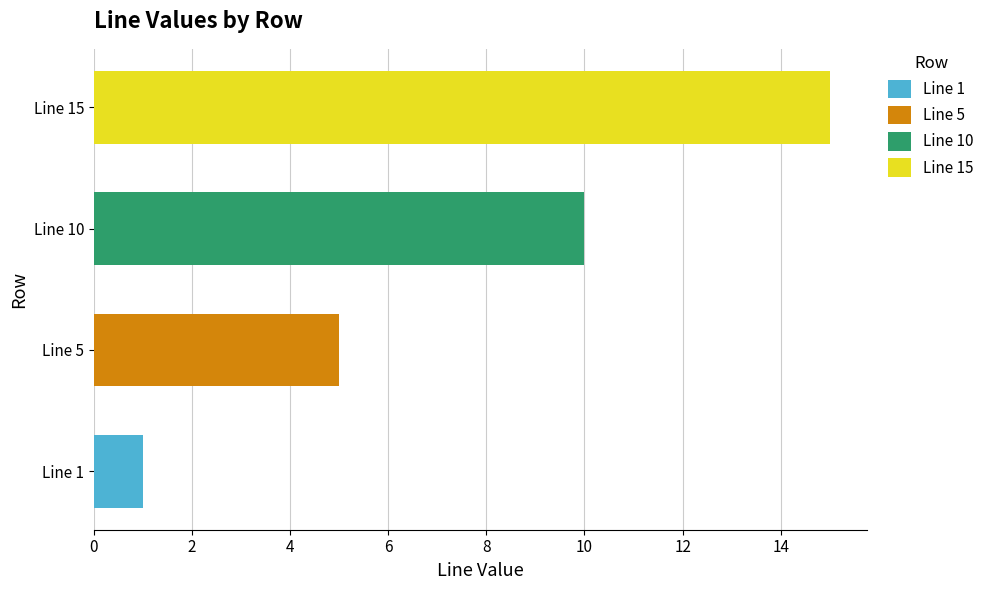

At which category does the chart reach its minimum across all series?

Line 1